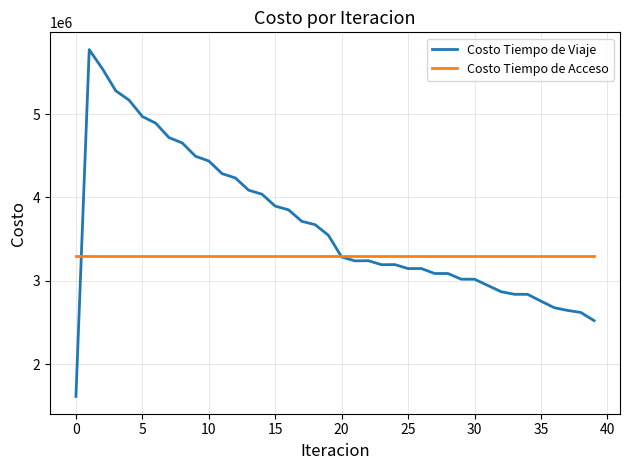

True or false: Costo Tiempo de Viaje and Costo Tiempo de Acceso cross at least once.

True